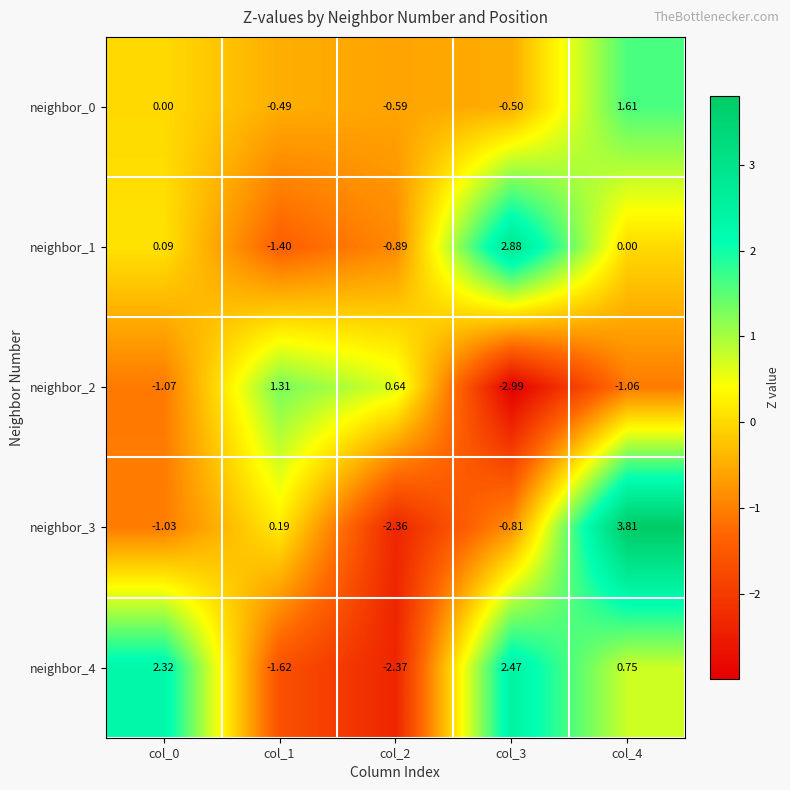

Is the value of neighbor_3 at col_0 greater than the value of neighbor_2 at col_2?

No